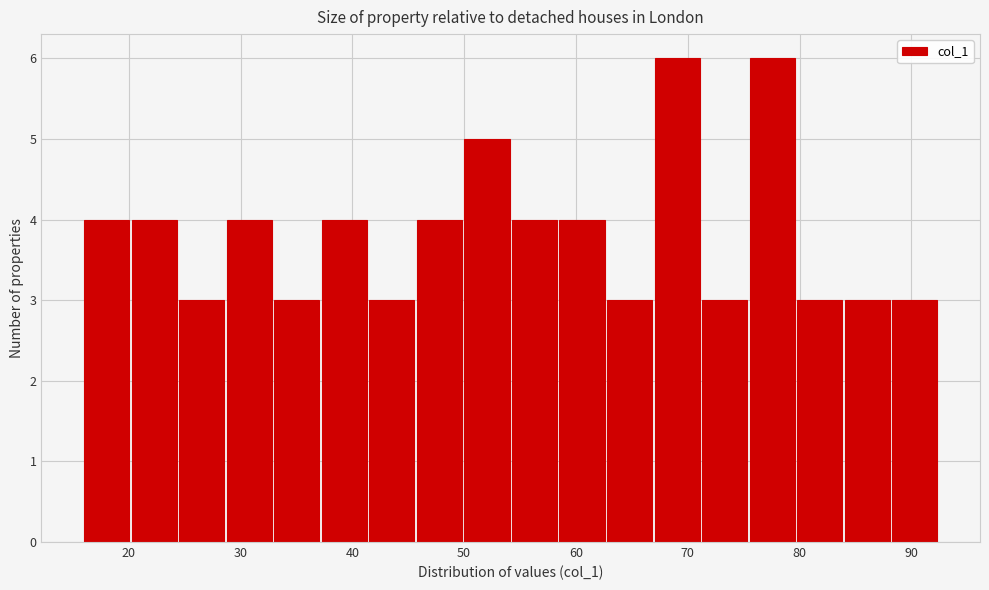

Reading left to right, list every bar in this chart as the range it spans on the x-axis followed by its height. Neither the bar edges nor the heights are printed on the chart, so give them approximately, as read against the axes.

16 to 20: 4
20 to 24: 4
24 to 29: 3
29 to 33: 4
33 to 37: 3
37 to 41: 4
41 to 46: 3
46 to 50: 4
50 to 54: 5
54 to 58: 4
58 to 63: 4
63 to 67: 3
67 to 71: 6
71 to 75: 3
75 to 80: 6
80 to 84: 3
84 to 88: 3
88 to 92: 3